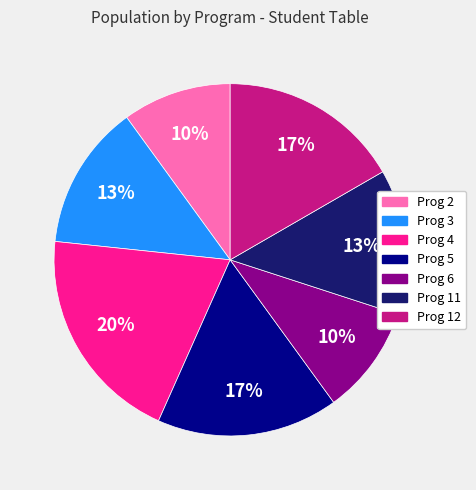

Approximately how many times larger is the value at Prog 11 compared to Prog 4?

0.7